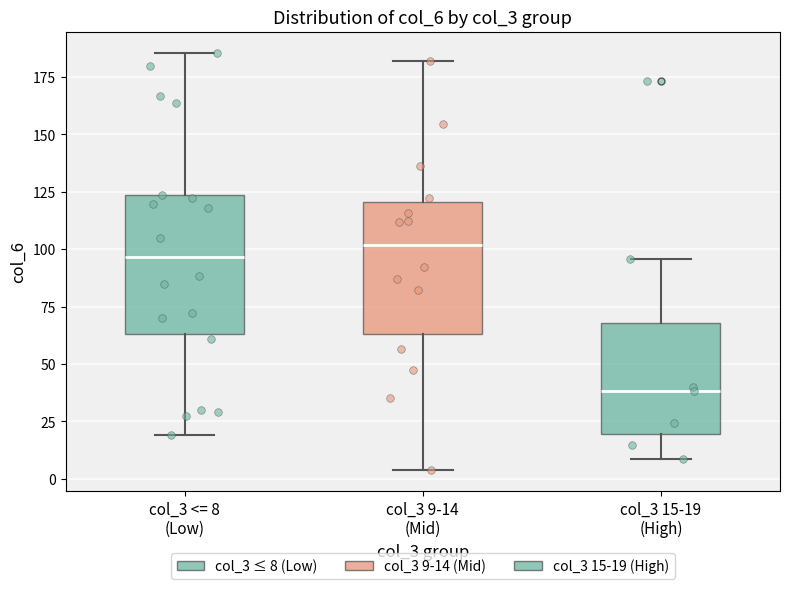

Reading left to right, read every box against the y-axis: the position of its median line, the range the box covers, and the ends of its whiskers. The values are not printed on the chart, so give them approximately, as read against the axis.

col_3 <= 8 (Low): median 95, box 65 to 125, whiskers 20 to 185
col_3 9-14 (Mid): median 100, box 65 to 120, whiskers 5 to 180
col_3 15-19 (High): median 40, box 20 to 70, whiskers 10 to 95